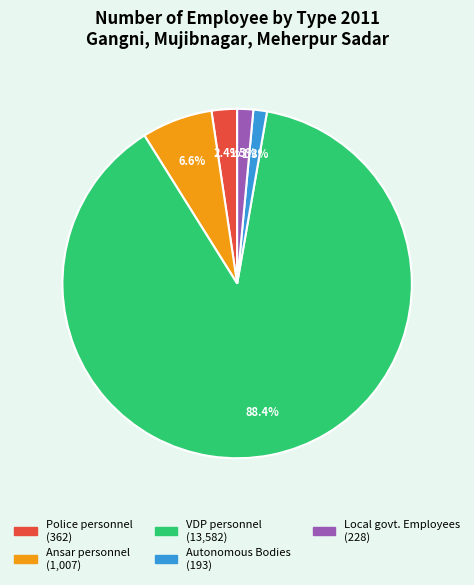

Approximately how many times larger is the value at Police personnel compared to Local govt. Employees?

1.6